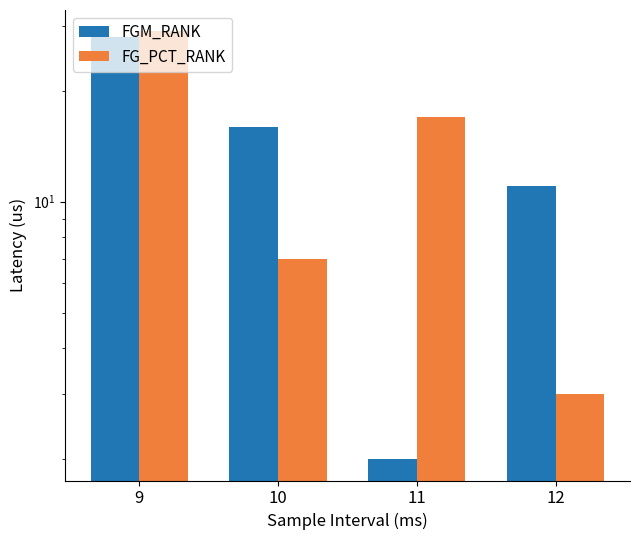

Reading left to right, transcribe all the data shown in this chart.

FGM_RANK: 28	16	2	11
FG_PCT_RANK: 29	7	17	3